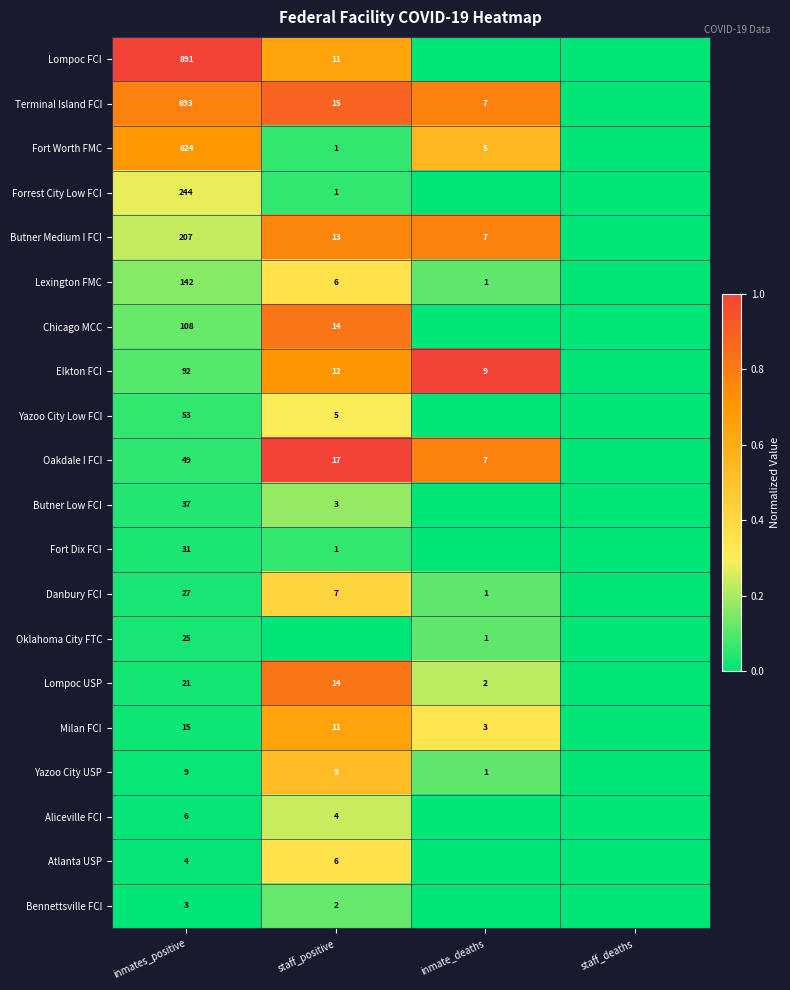

Is the value of Fort Dix FCI at inmates_positive greater than the value of Milan FCI at inmates_positive?

Yes